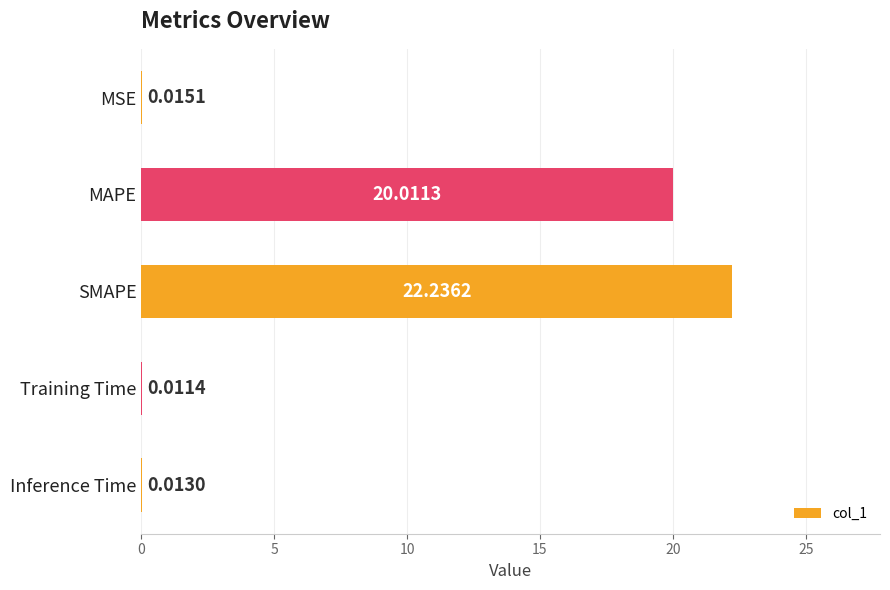

At which label is the value closest to 11?

MAPE